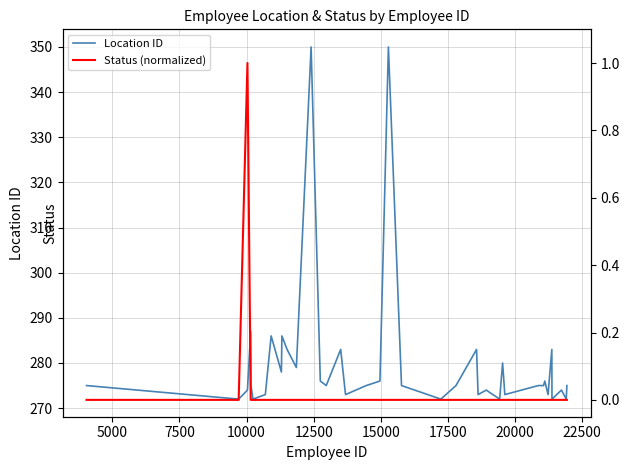

List the series in order of their peak value, highest first.

Location ID, Status (normalized)